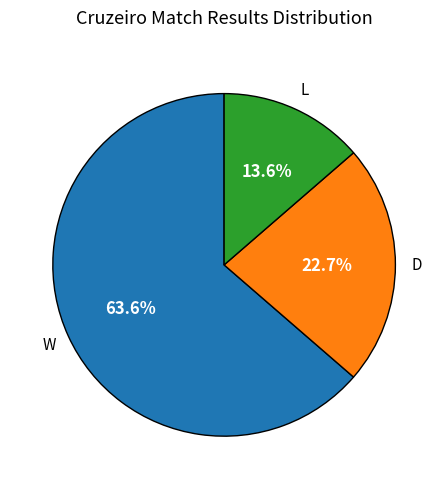

Does any single category account for the majority?

Yes